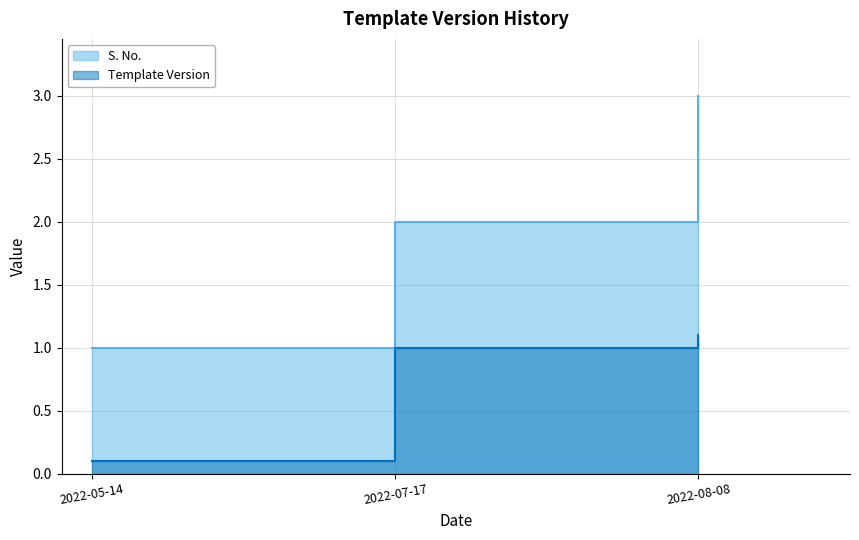

What is the sum of the Template Version values at 2022-07-17 and 2022-08-08?

2.1